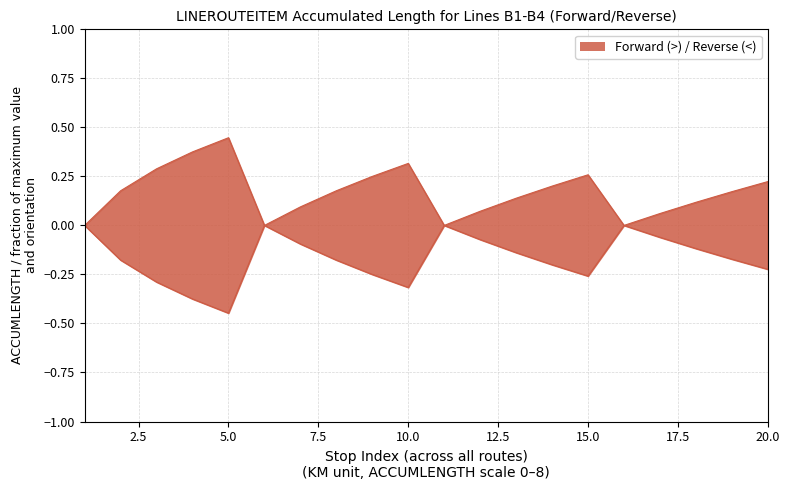

Which series has the largest total across all categories?

Forward (>) upper